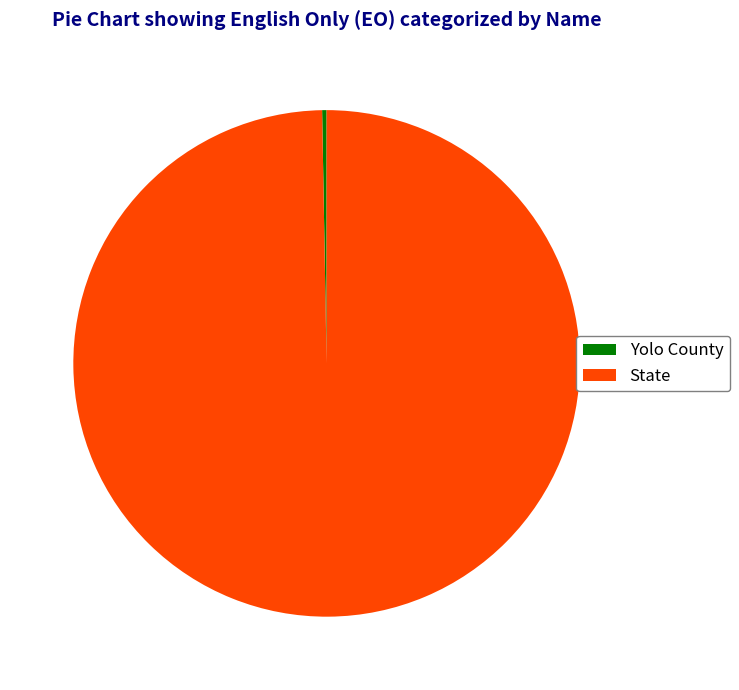

Count the number of slices in the pie.

2